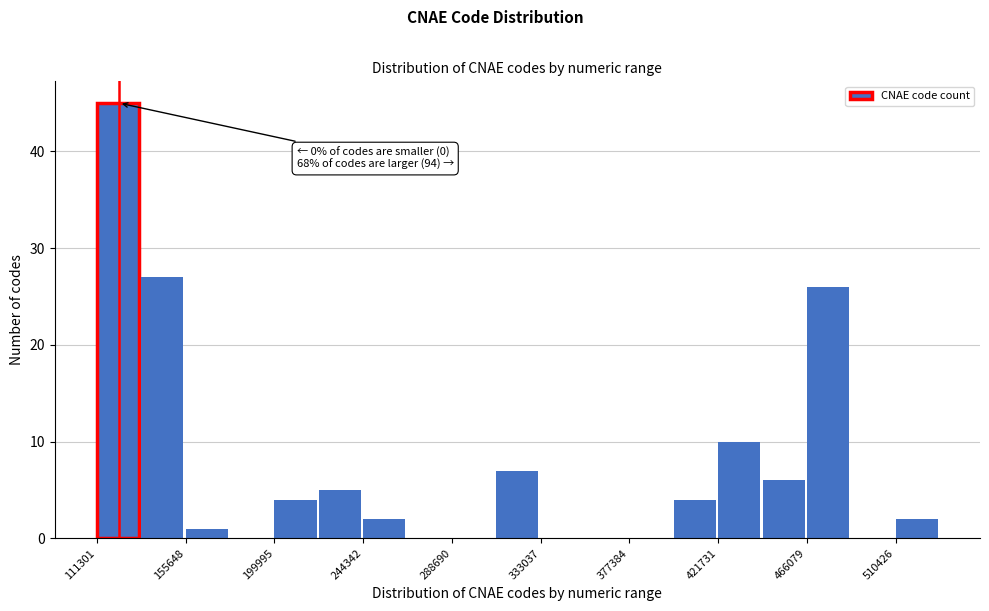

Over which range of the x-axis is the bar tallest?

110000 to 135000